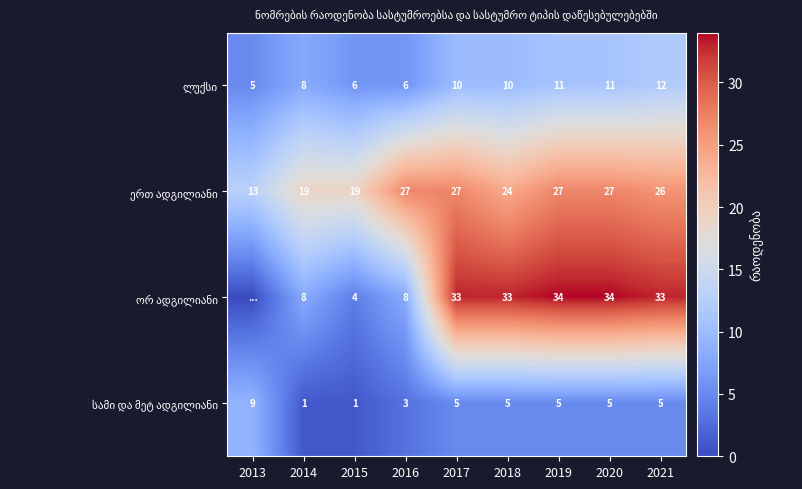

What is the spread (max minus min) of values at 2019?

29